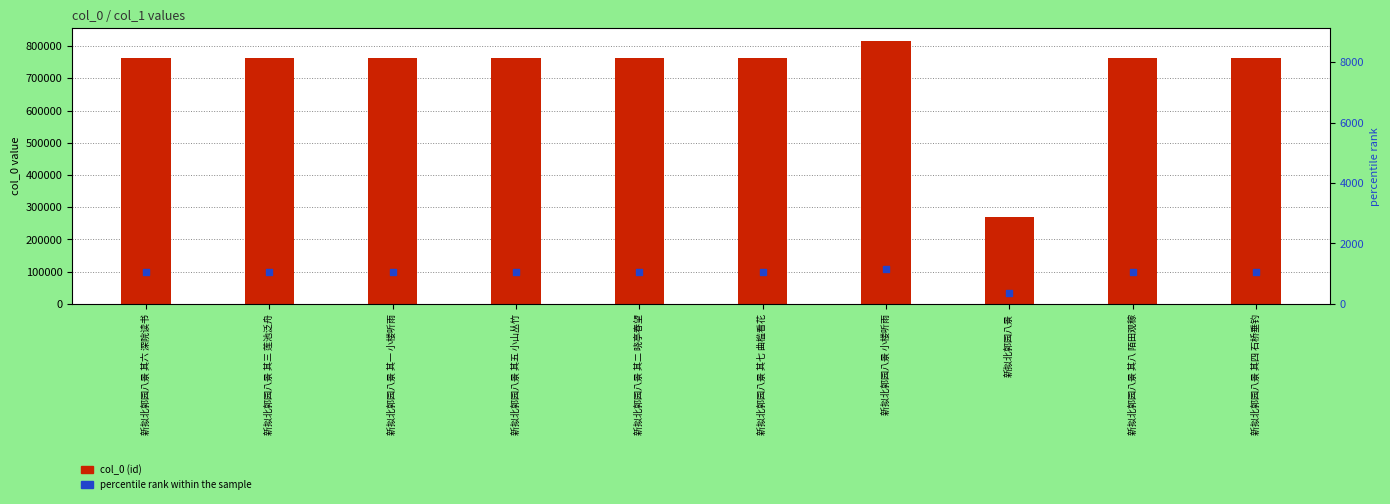

What is the total value across all series at 新拟北郭园八景 其二 晓亭春望?

763121.9